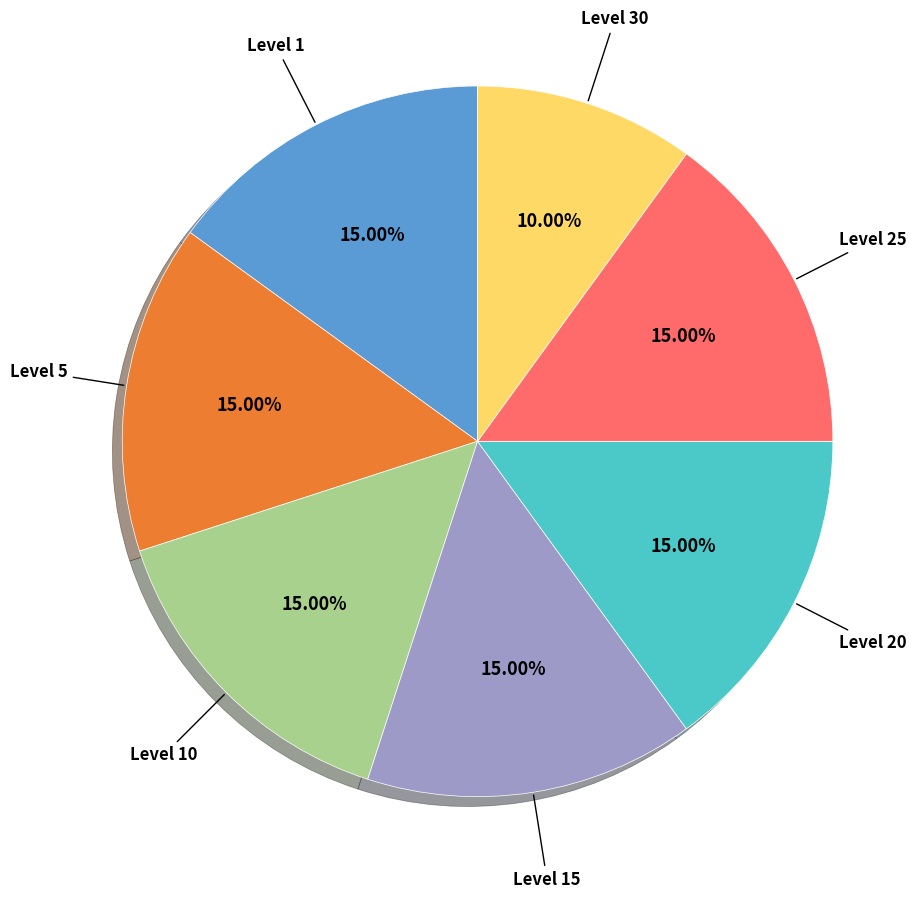

Is there a majority slice in this chart?

No